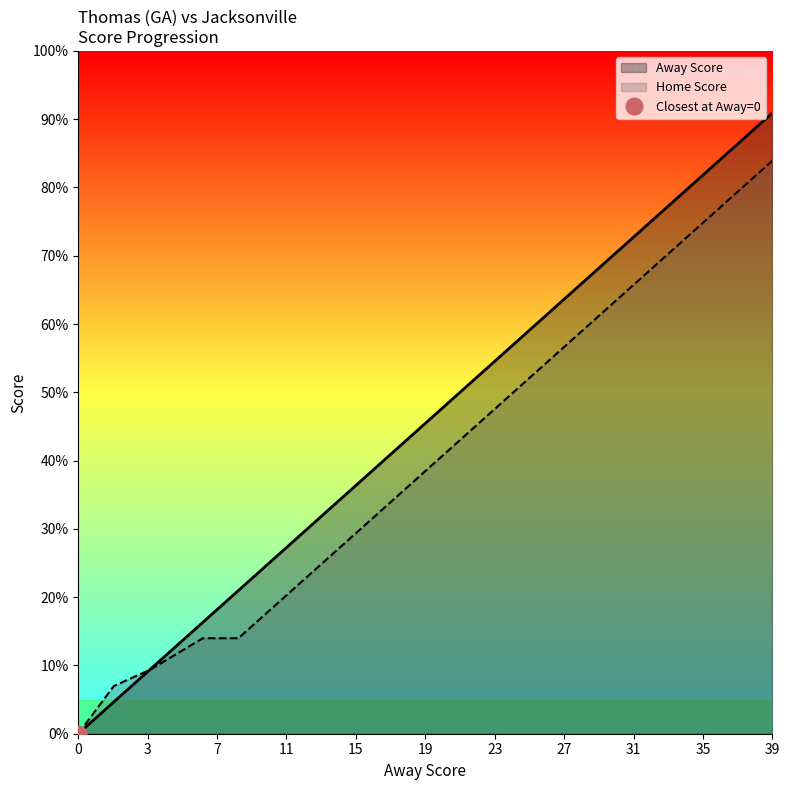

Between 31 and 39, which is larger?

39